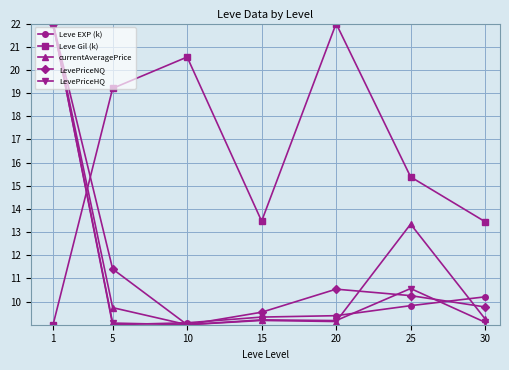

Is it true that Leve Gil (k) equals 30.9 at 5?

False